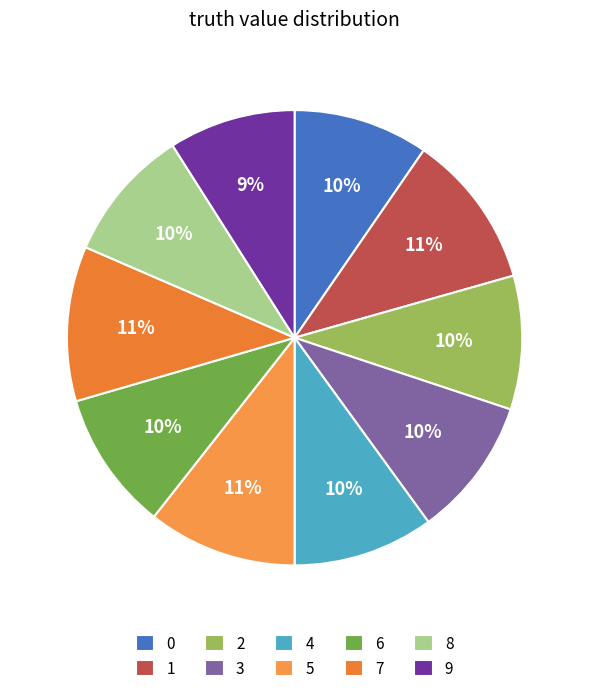

To the nearest percent, what percentage of the pie is 9?

9%